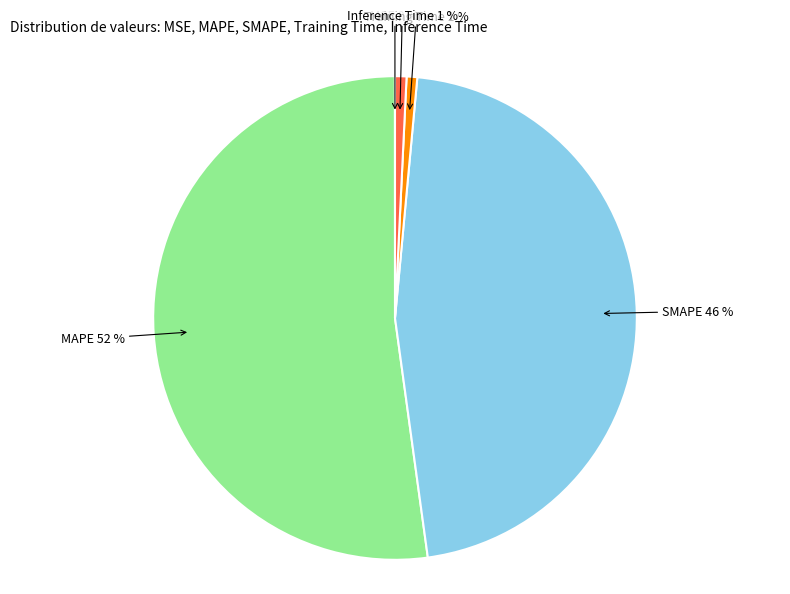

To the nearest percent, what is the difference between the Inference Time and MAPE slice percentages?

51%